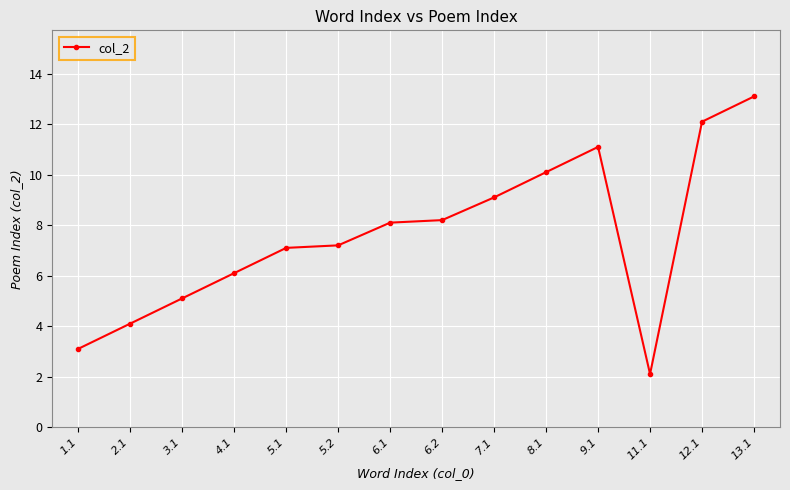

Between 9.1 and 7.1, which is larger?

9.1